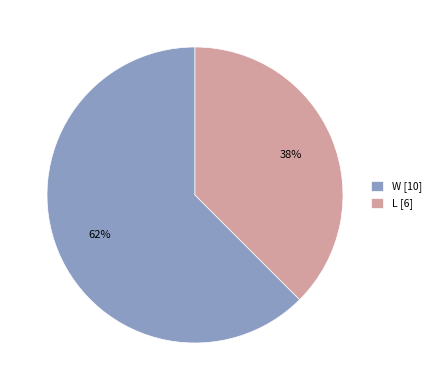

How many slices are in this pie chart?

2